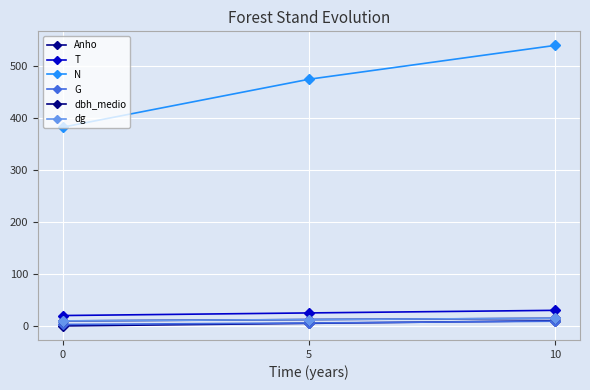

At which category is the sum across all series the highest?

10